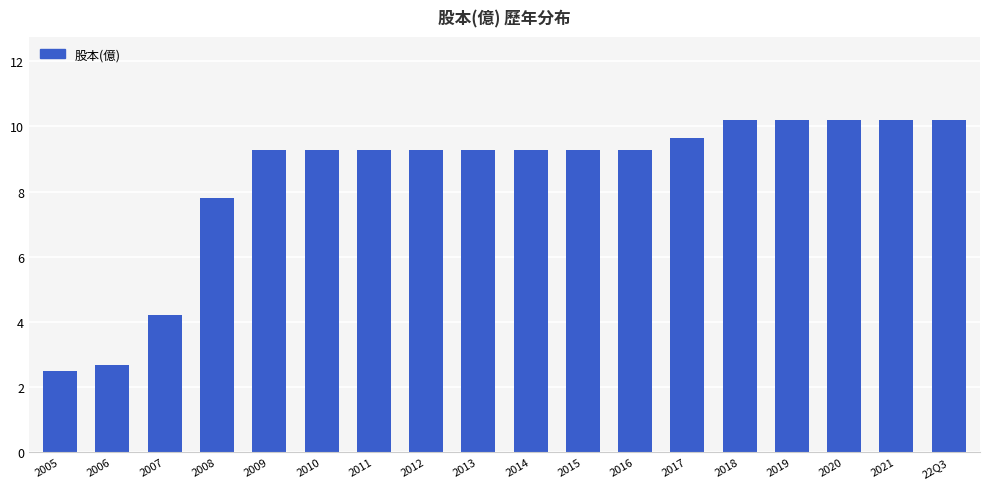

What is the average value?

8.4